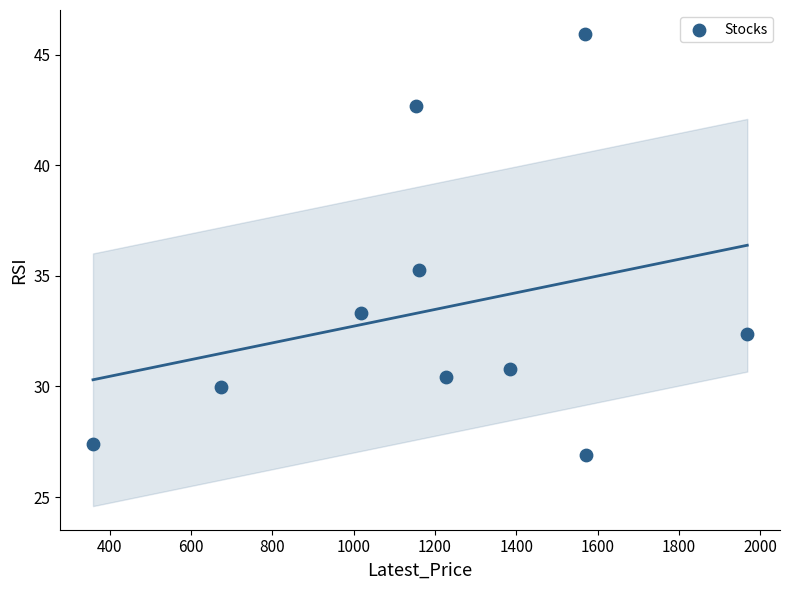

What is the range of Y values (max minus min)?

19.0